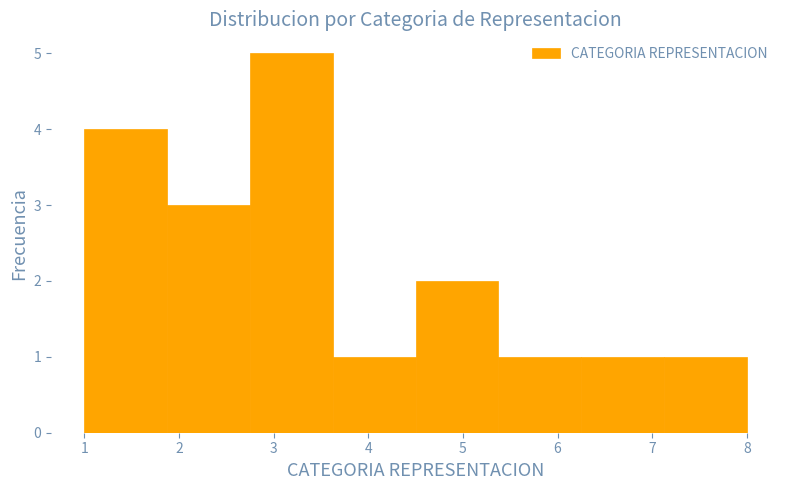

Which range on the x-axis has the tallest bar?

2.8 to 3.6